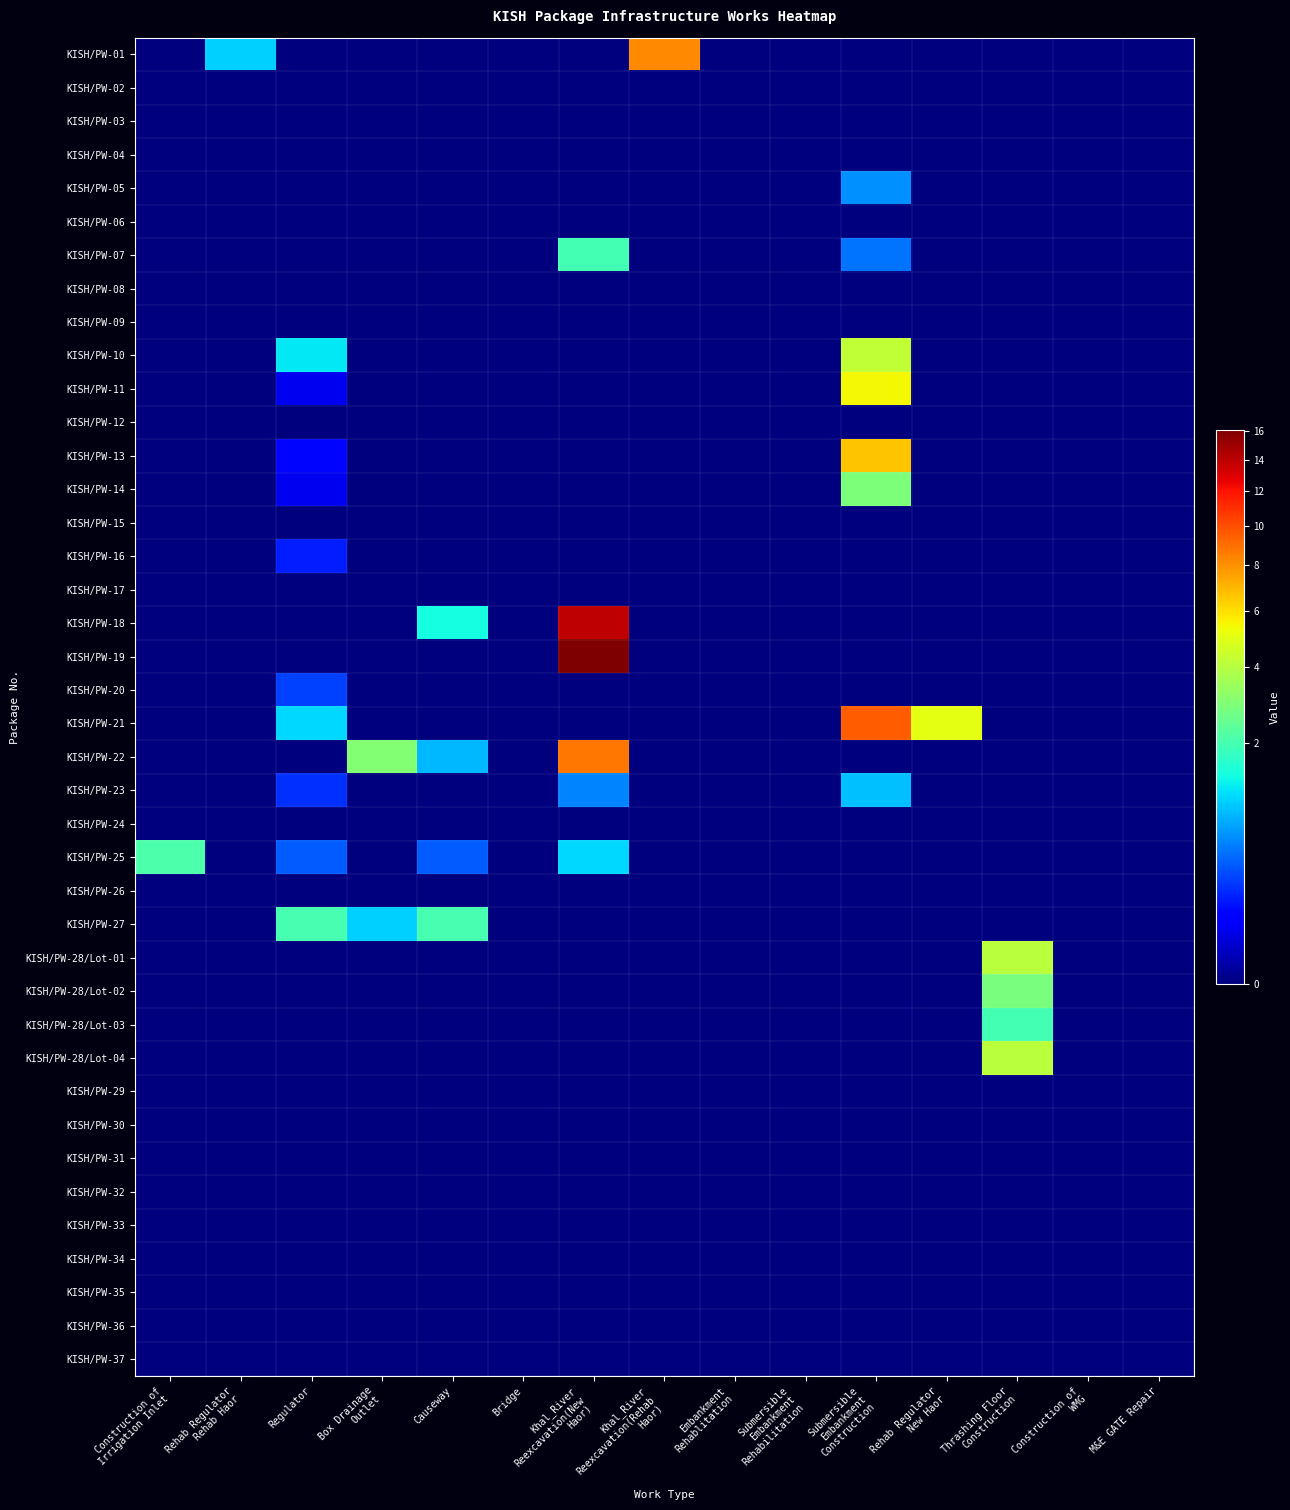

Rank the series at Embankment Rehablitation from highest to lowest value.

KISH/PW-01, KISH/PW-02, KISH/PW-03, KISH/PW-04, KISH/PW-05, KISH/PW-06, KISH/PW-07, KISH/PW-08, KISH/PW-09, KISH/PW-10, KISH/PW-11, KISH/PW-12, KISH/PW-13, KISH/PW-14, KISH/PW-15, KISH/PW-16, KISH/PW-17, KISH/PW-18, KISH/PW-19, KISH/PW-20, KISH/PW-21, KISH/PW-22, KISH/PW-23, KISH/PW-24, KISH/PW-25, KISH/PW-26, KISH/PW-27, KISH/PW-28/Lot-01, KISH/PW-28/Lot-02, KISH/PW-28/Lot-03, KISH/PW-28/Lot-04, KISH/PW-29, KISH/PW-30, KISH/PW-31, KISH/PW-32, KISH/PW-33, KISH/PW-34, KISH/PW-35, KISH/PW-36, KISH/PW-37